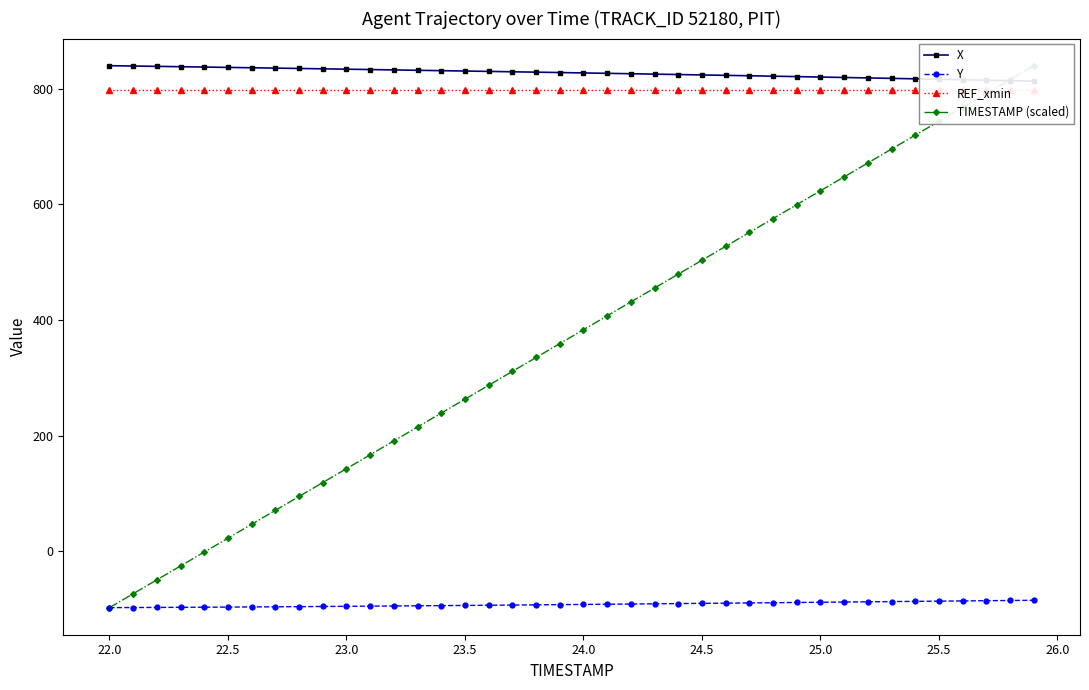

What is the maximum value for Y?

-84.6